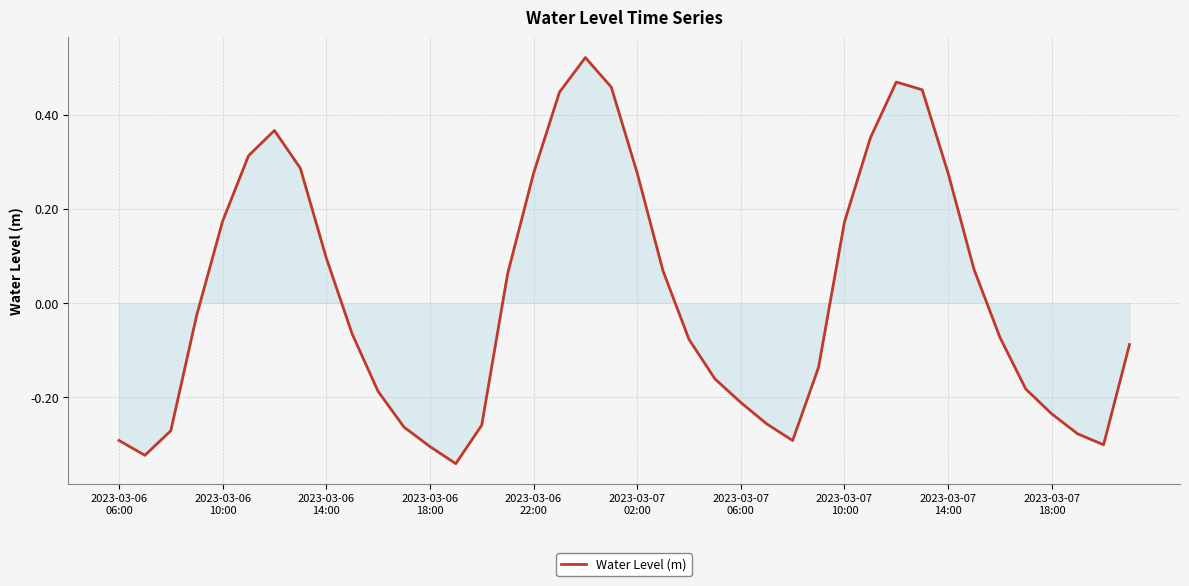

How many lines are shown in the chart?

1